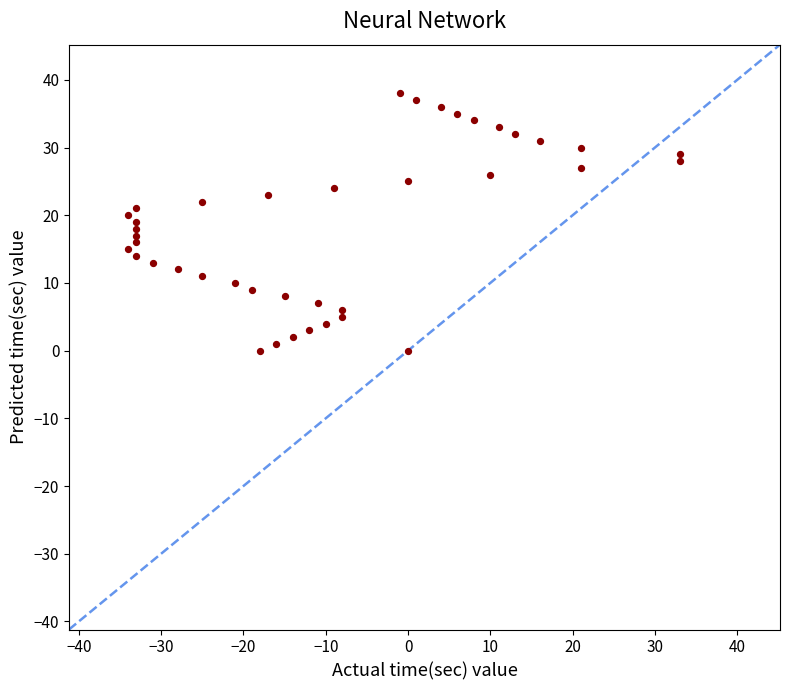

What is the range of Y values (max minus min)?

38